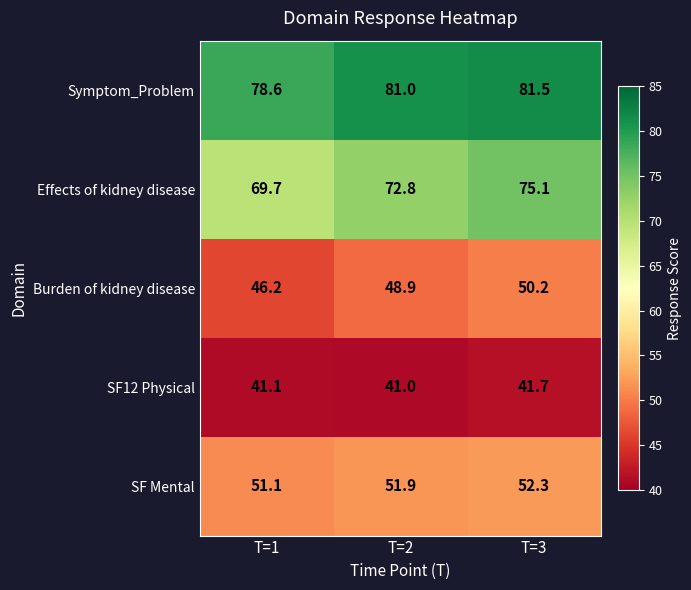

How many categories are shown in the chart?

3